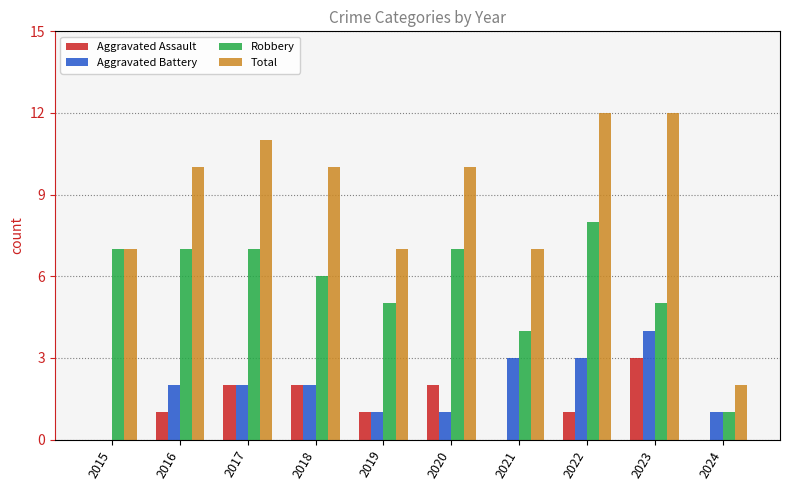

Are the bars horizontal?

No